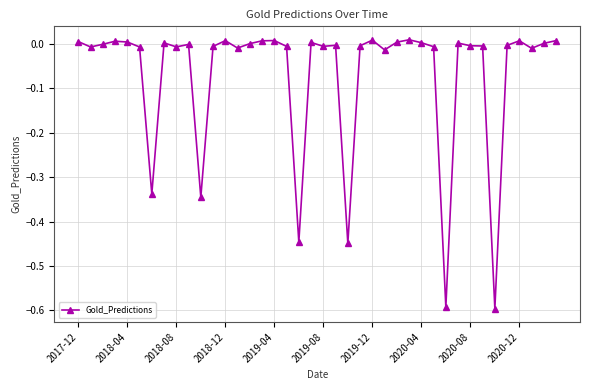

What is the difference between the maximum and second lowest values?

0.6